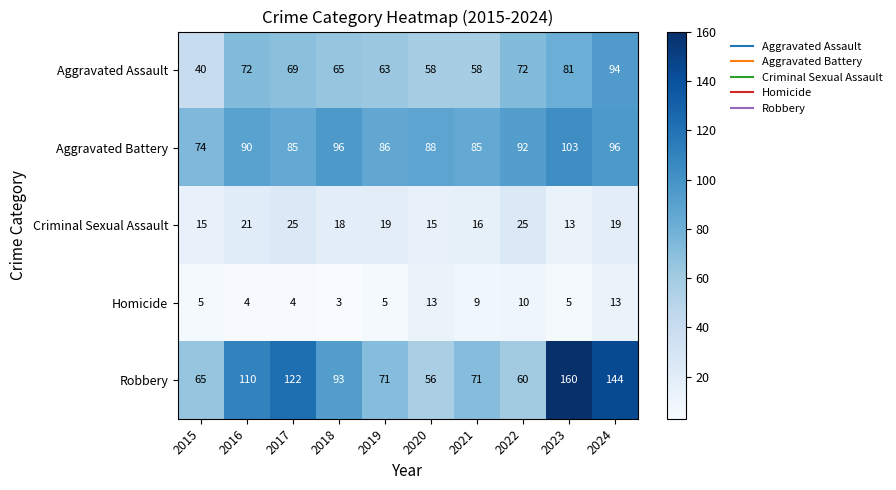

The Aggravated Assault series shows 24 at 2022. True or false?

False